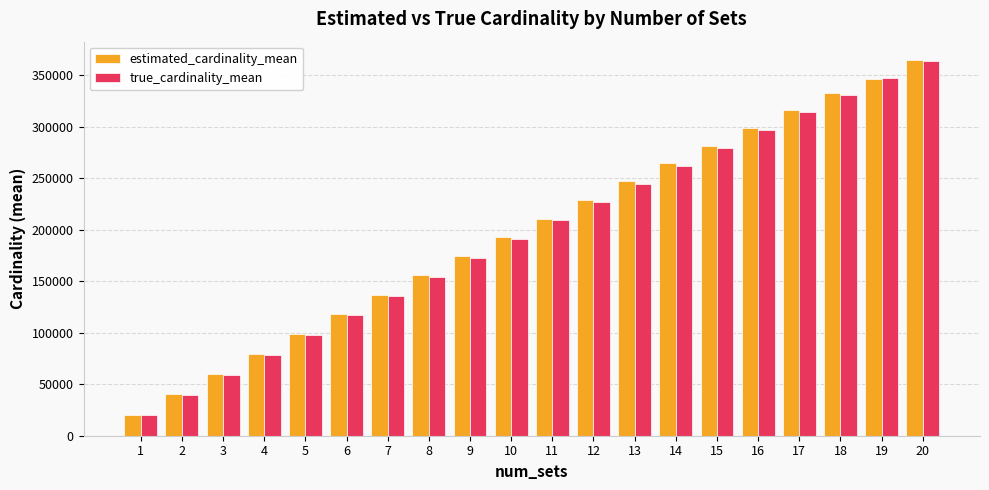

List the labels in order of true_cardinality_mean value, smallest first.

1, 2, 3, 4, 5, 6, 7, 8, 9, 10, 11, 12, 13, 14, 15, 16, 17, 18, 19, 20